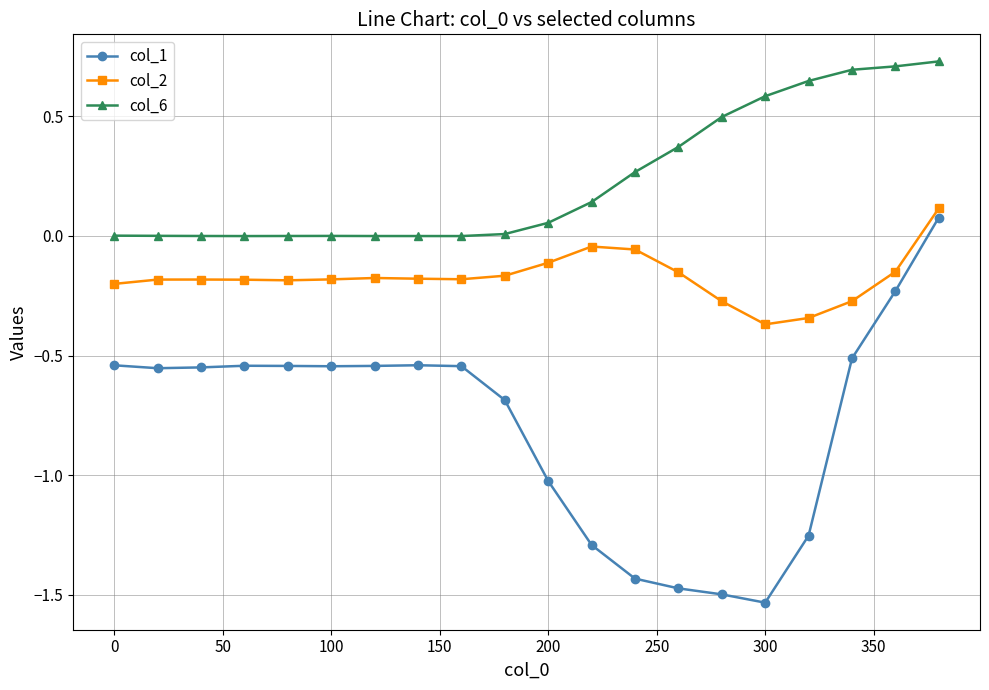

Which series has the widest spread of values?

col_1